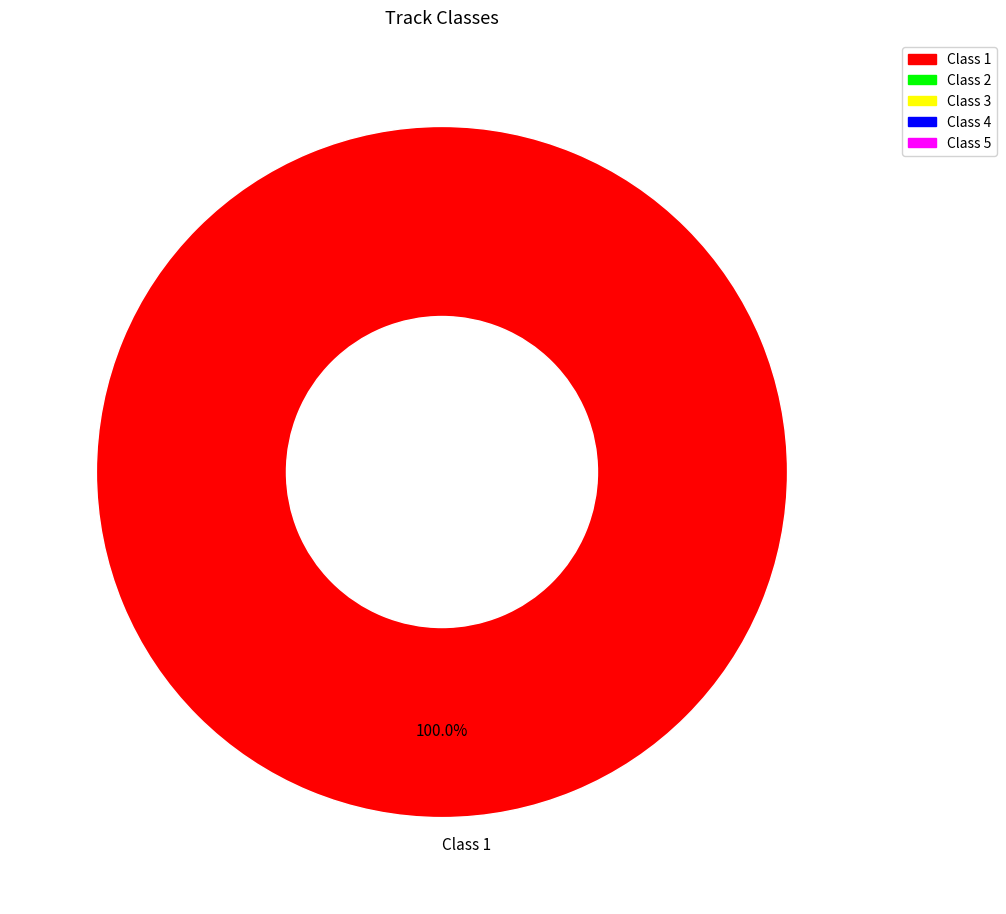

Rank the categories by value from highest to lowest.

Class 1